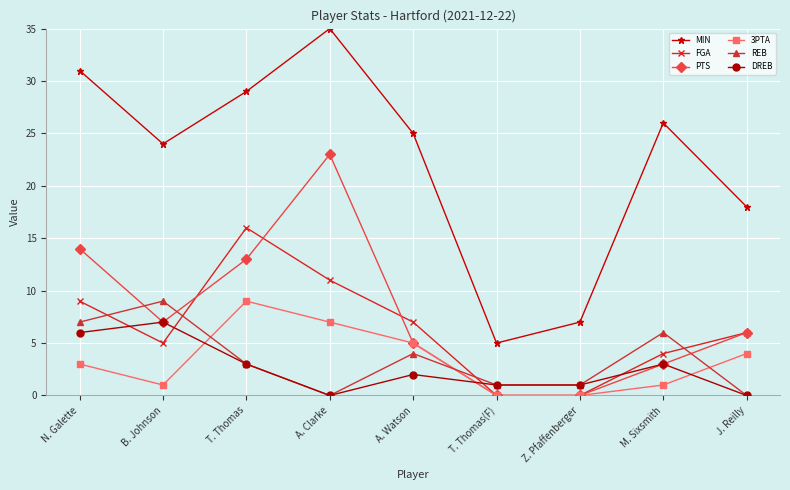

What is the greatest value displayed?

35